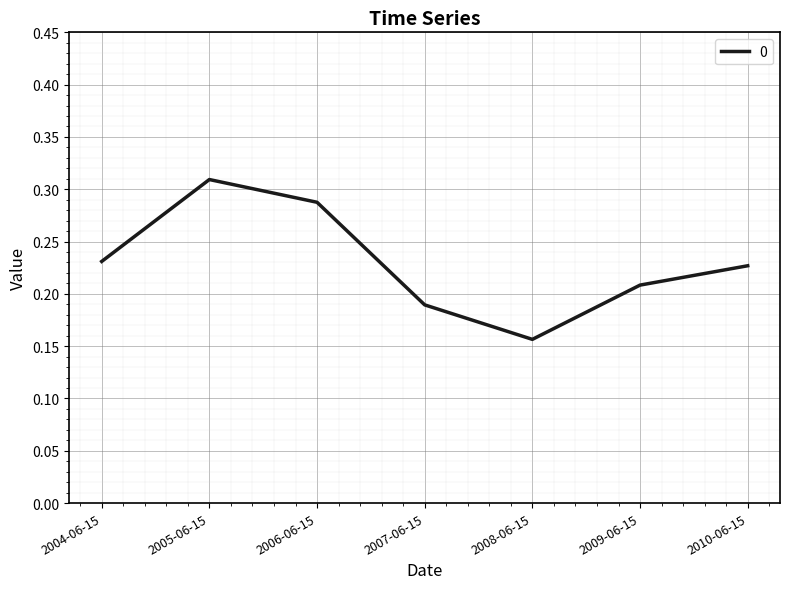

Rank the categories by value from lowest to highest.

2008-06-15, 2007-06-15, 2009-06-15, 2010-06-15, 2004-06-15, 2006-06-15, 2005-06-15